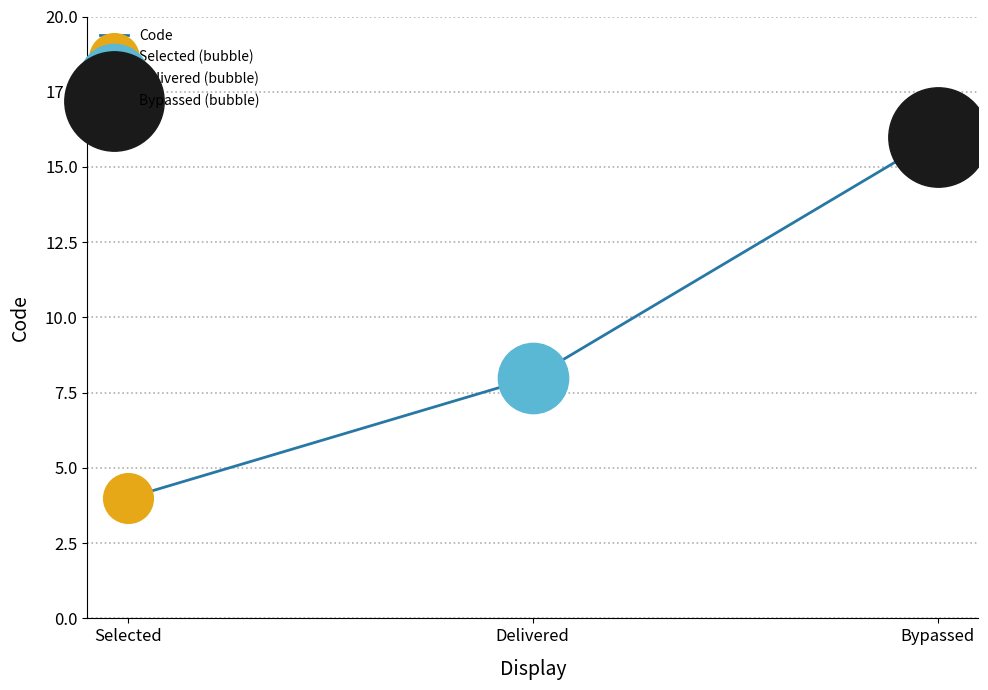

Approximately how many times larger is the value at Delivered compared to Bypassed?

0.5